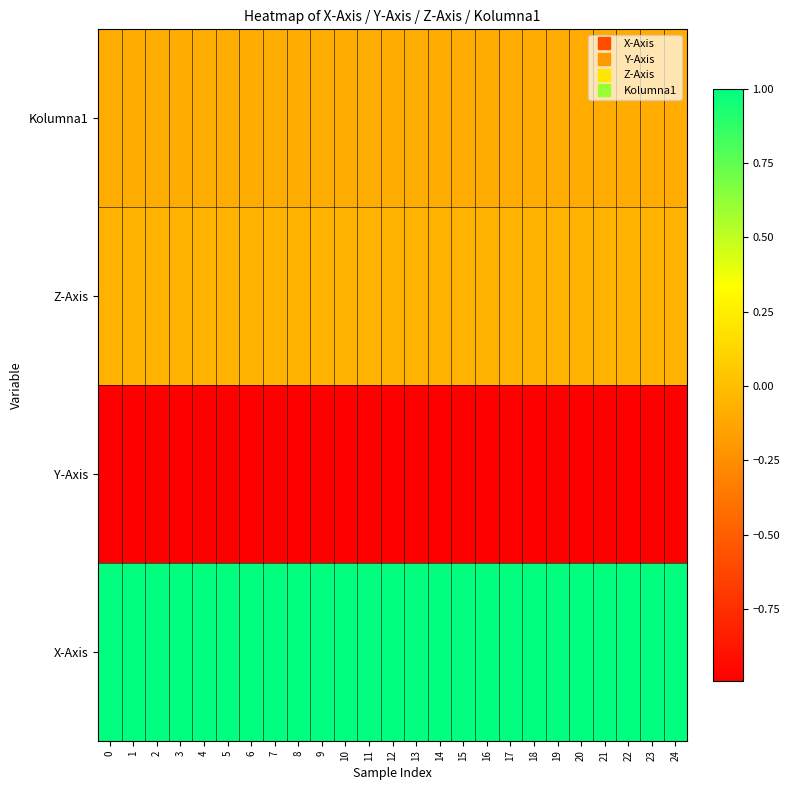

What is the difference between the highest and lowest values at 7?

2.0